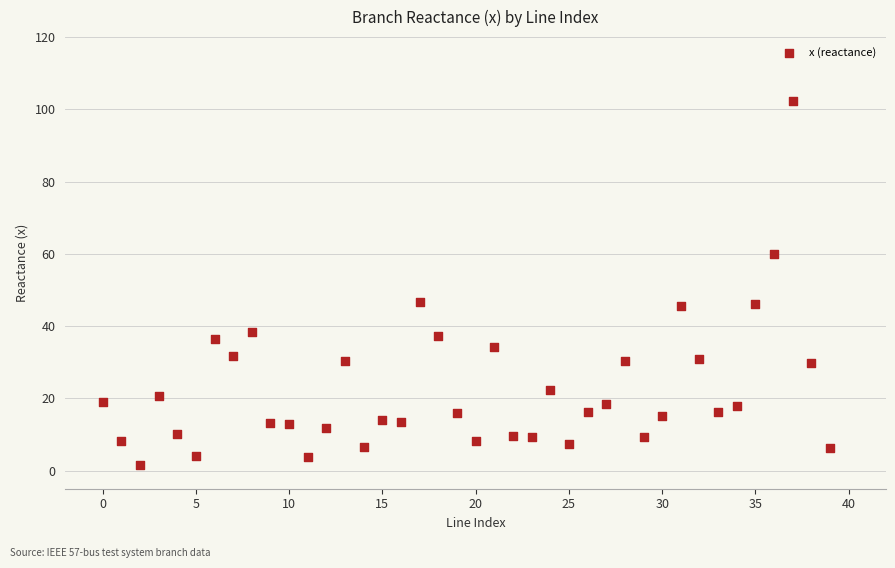

What is the range of Y values (max minus min)?

100.8